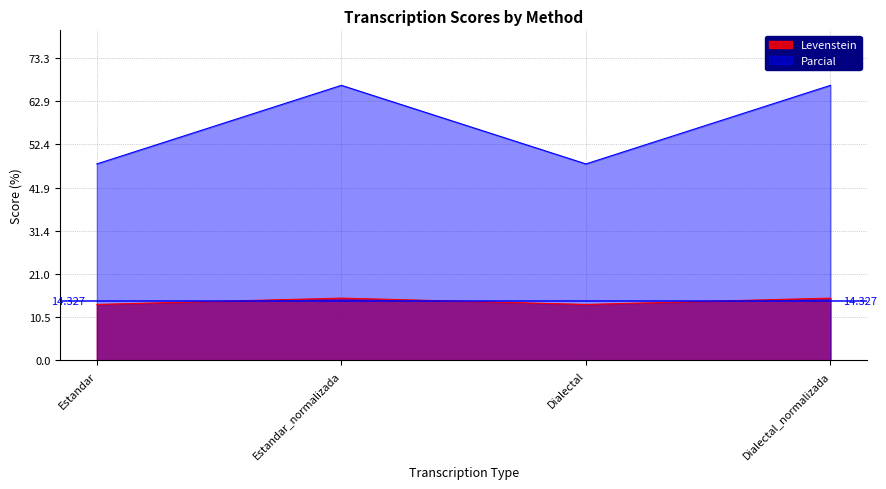

At which label does Parcial first exceed 15?

Estandar_normalizada